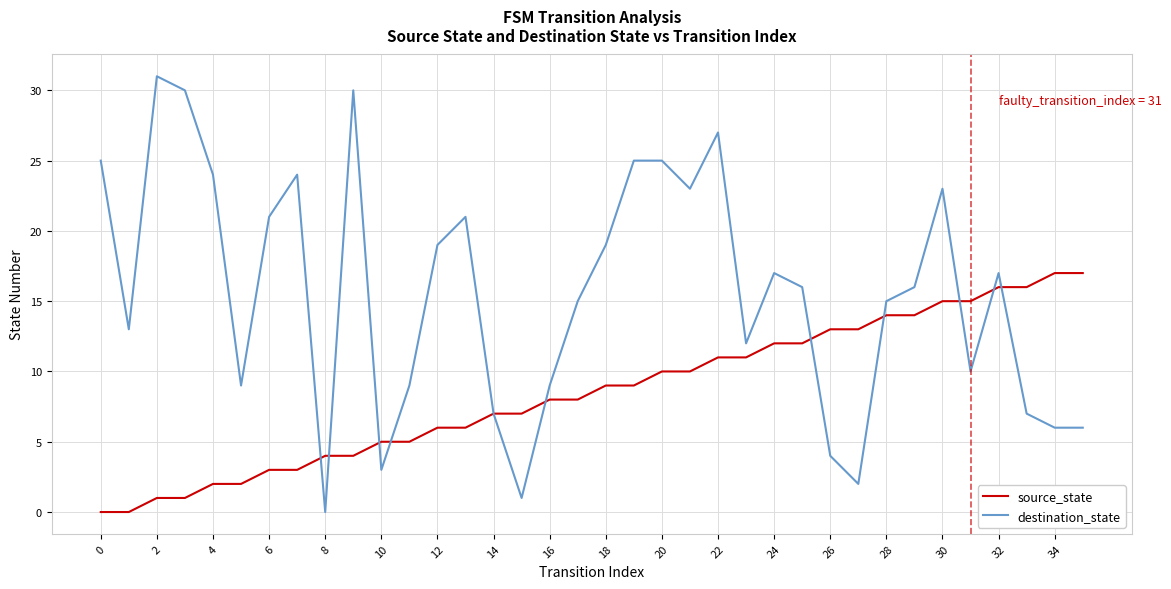

What are all the series names shown in the legend?

source_state, destination_state